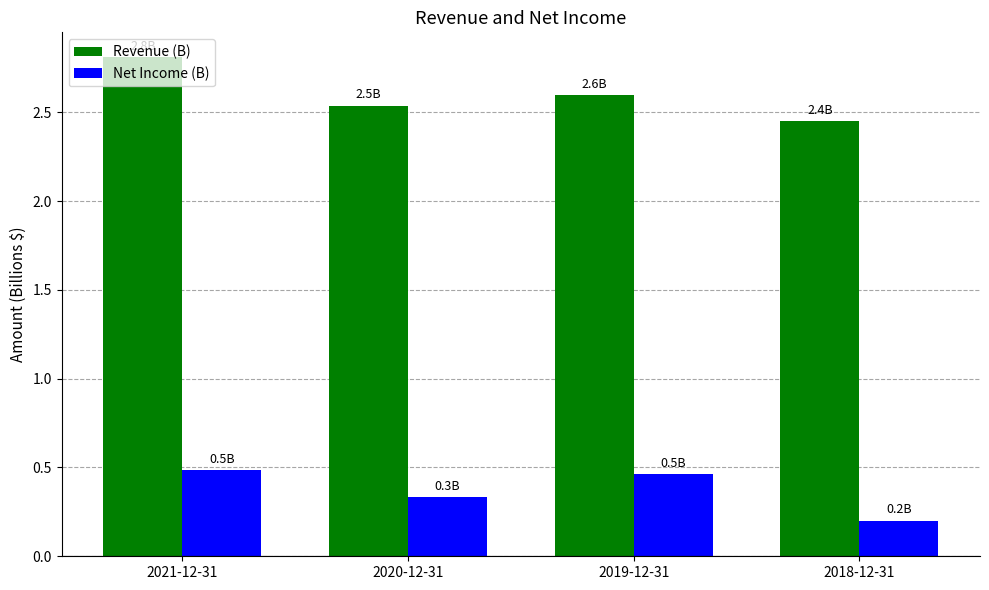

What is the average value of the Revenue (B) series?

2.6